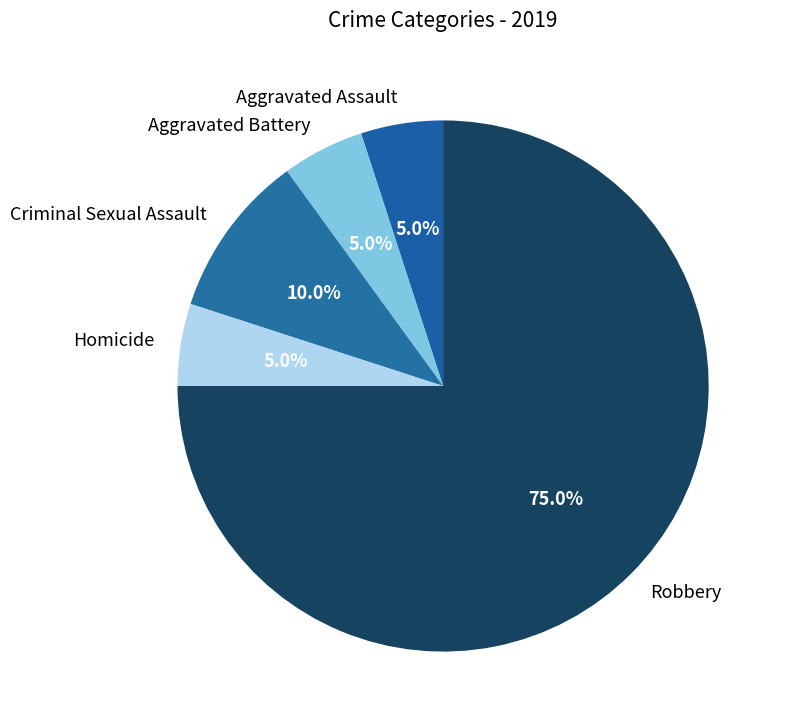

Which slice represents more than half of the pie?

Robbery